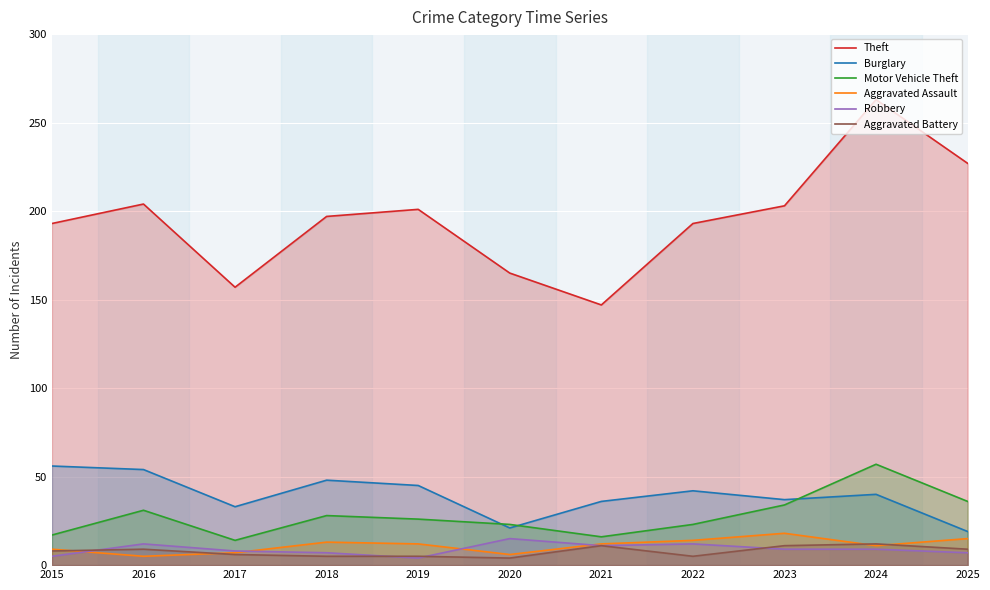

Rank the series at 2017 from lowest to highest value.

Aggravated Battery, Aggravated Assault, Robbery, Motor Vehicle Theft, Burglary, Theft